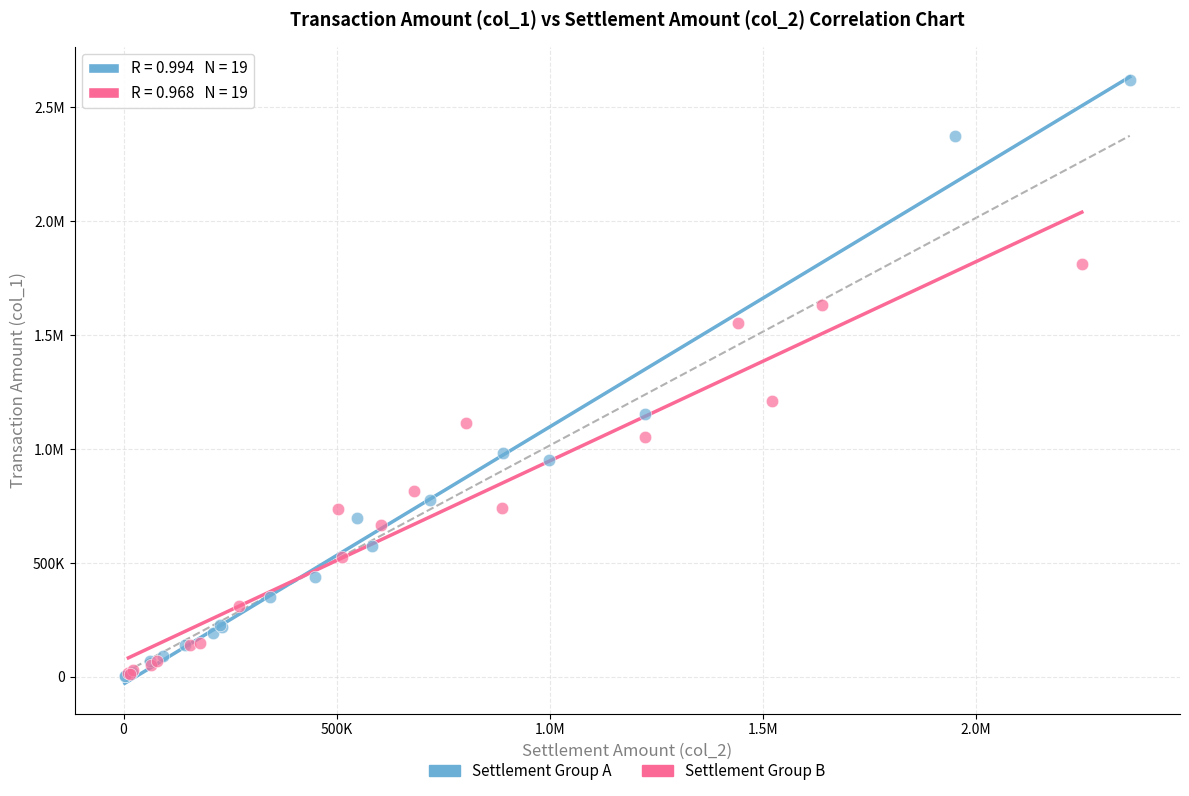

What are all the series names shown in the legend?

Settlement Group A, Settlement Group B